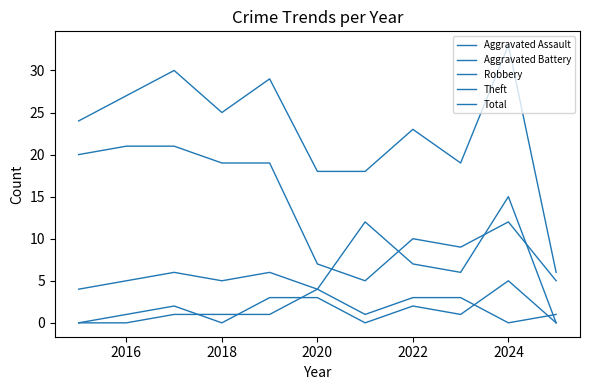

Which series has the largest total across all categories?

Total